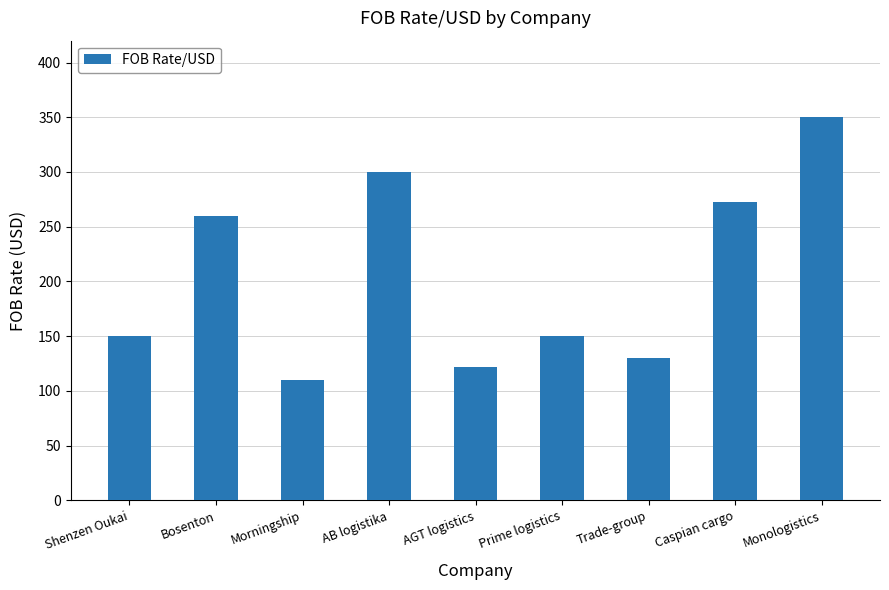

What position from the left is Monologistics?

9